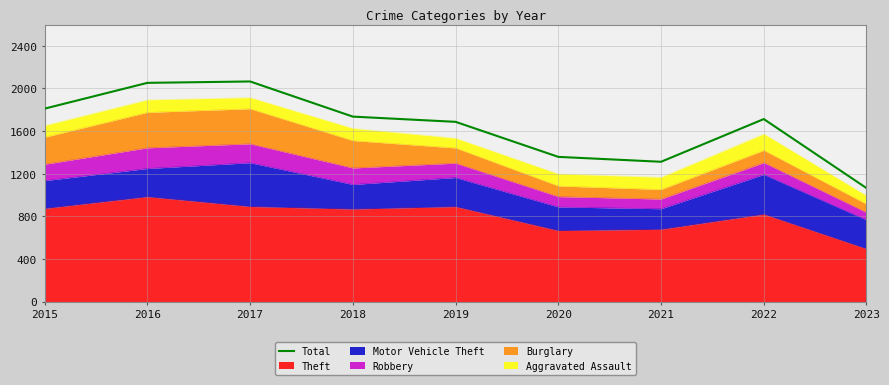

Which has a higher value, 2016 or 2020?

2016